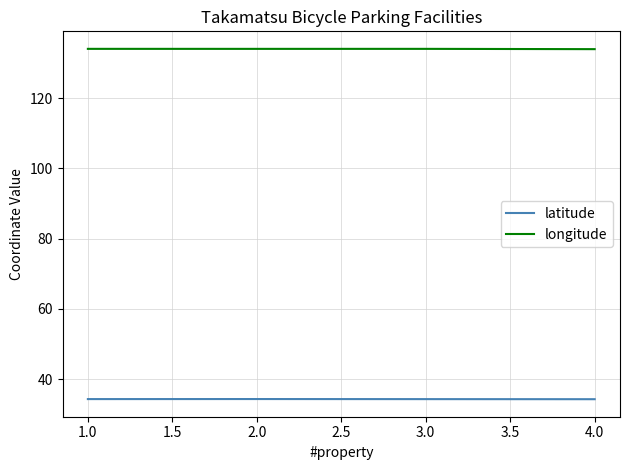

What is the average value of the latitude series?

34.3